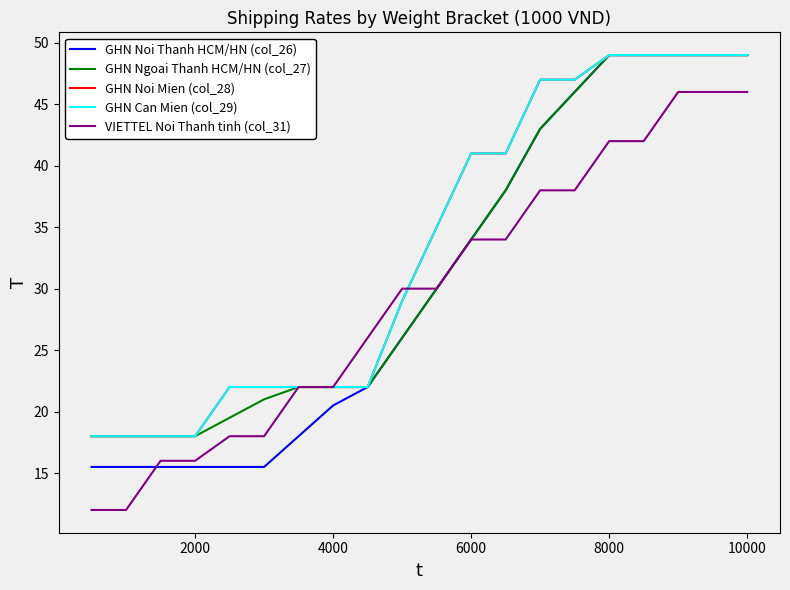

True or false: GHN Can Mien (col_29) has more than 0 points higher than both neighbors.

False